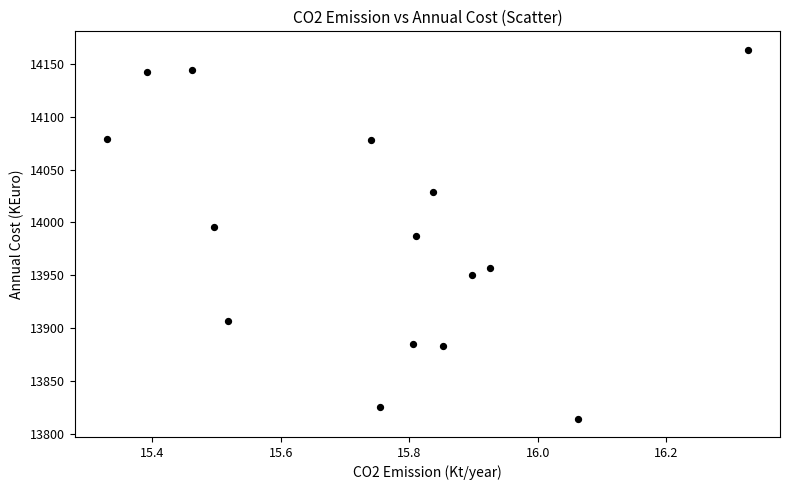

What is the range of Y values (max minus min)?

348